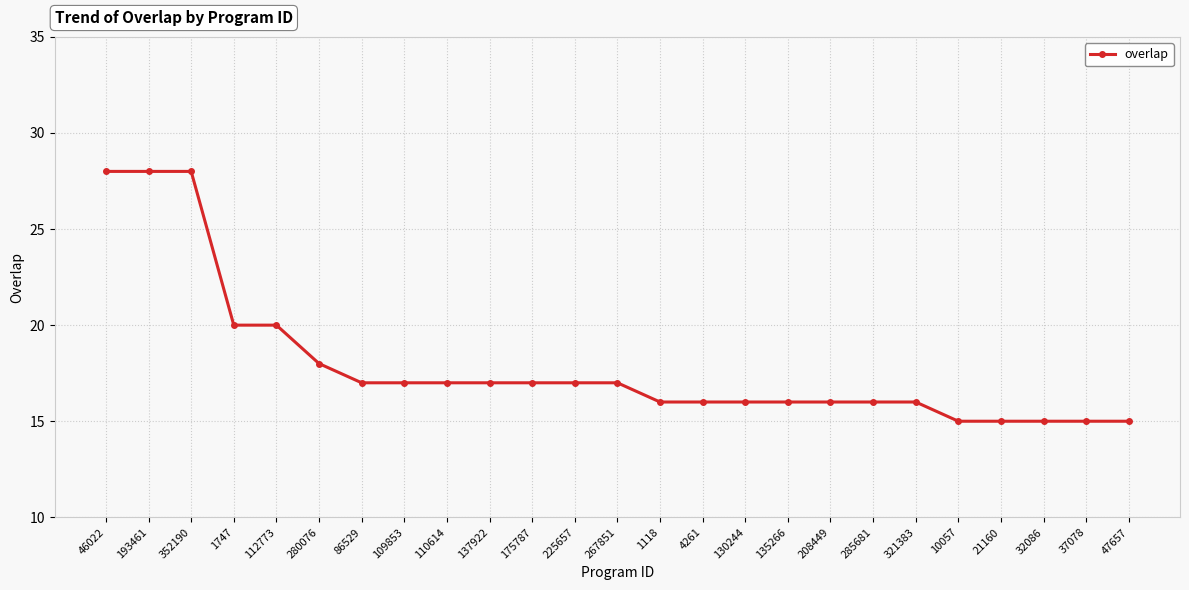

Count the number of data series in this chart.

1